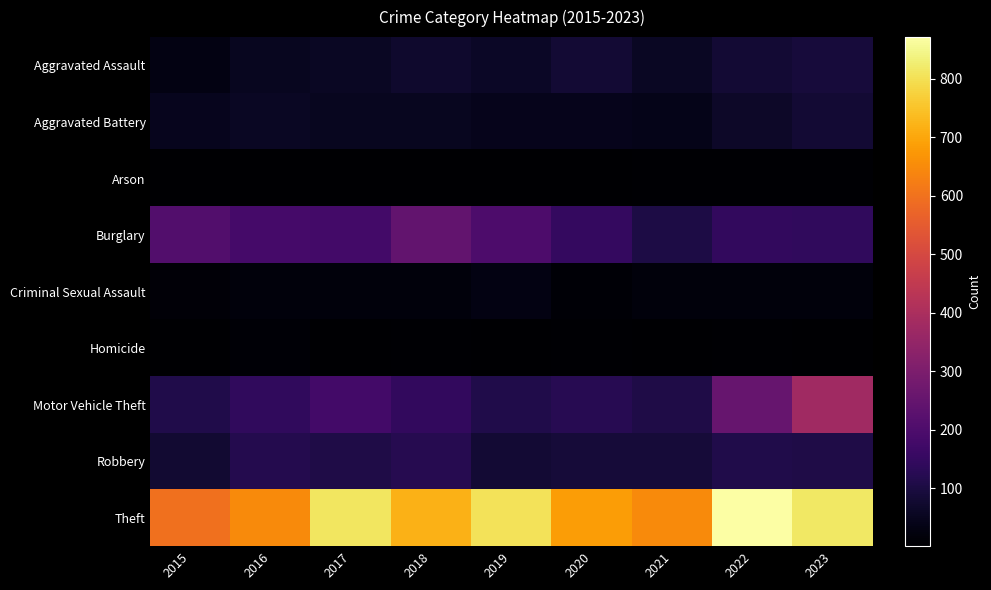

At 2023, list the series in order from smallest to largest.

Homicide, Arson, Criminal Sexual Assault, Aggravated Battery, Aggravated Assault, Robbery, Burglary, Motor Vehicle Theft, Theft